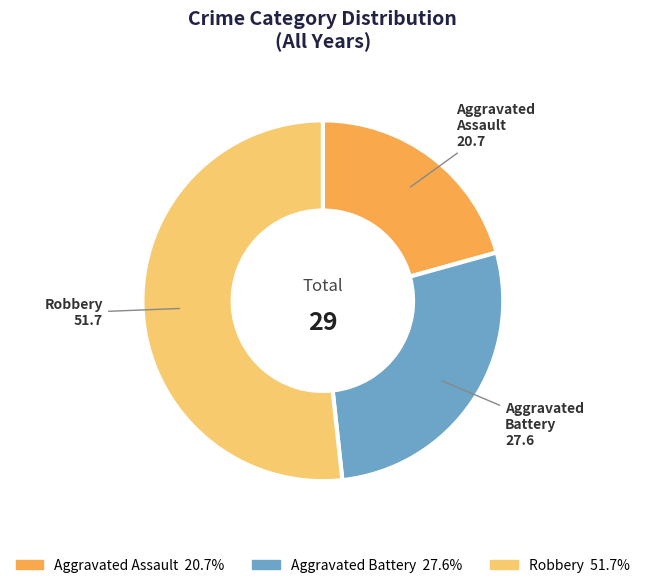

Rank the categories by value from lowest to highest.

Aggravated Assault, Aggravated Battery, Robbery